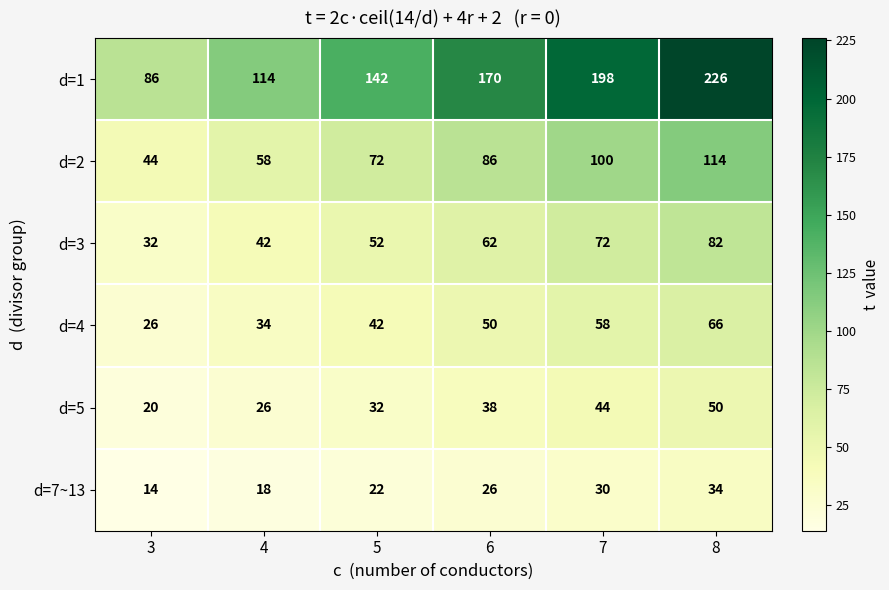

Rank the categories by d=1 value from lowest to highest.

3, 4, 5, 6, 7, 8